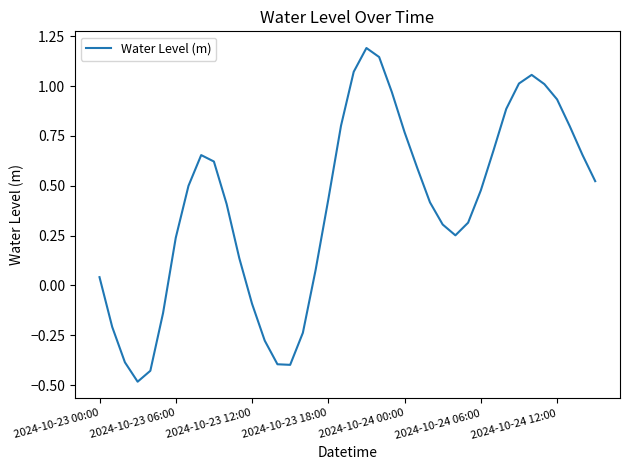

What is the maximum value shown in the chart?

1.2